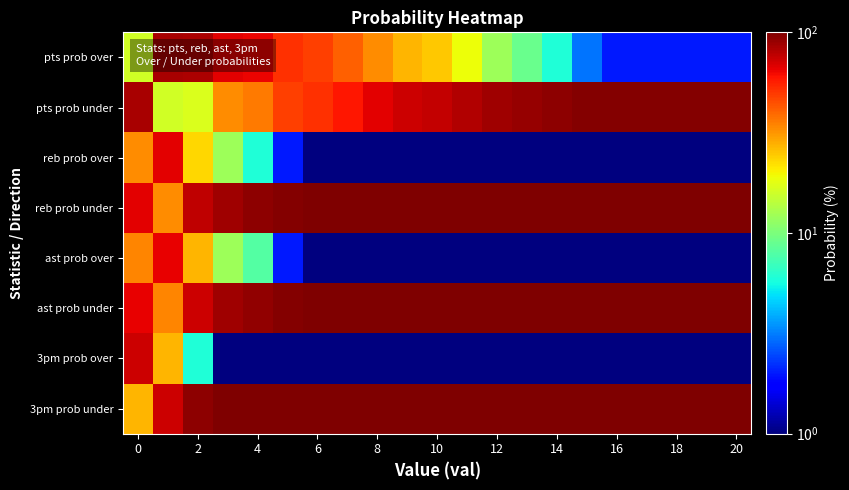

How many distinct data groups are displayed?

8